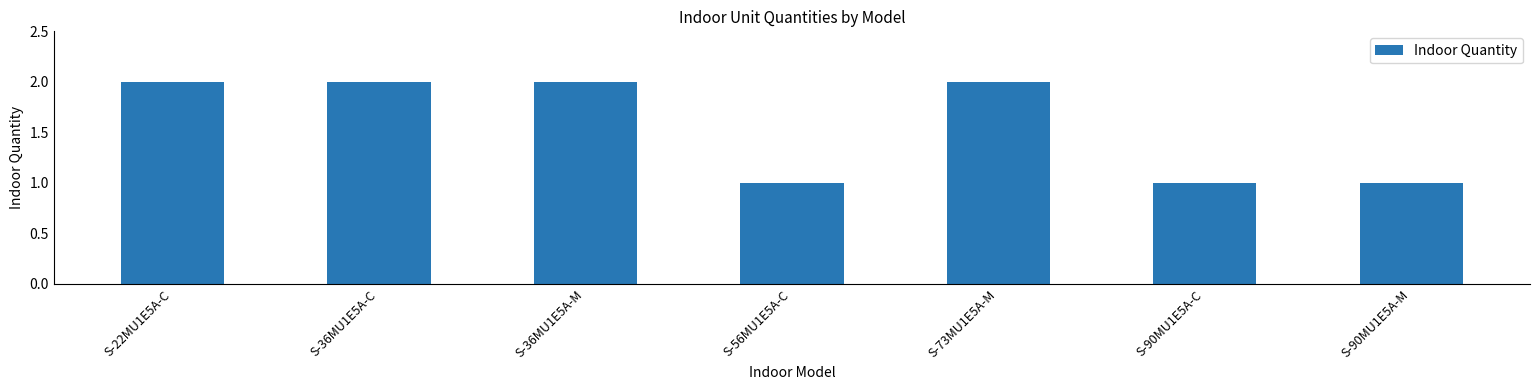

What is the maximum value shown in the chart?

2